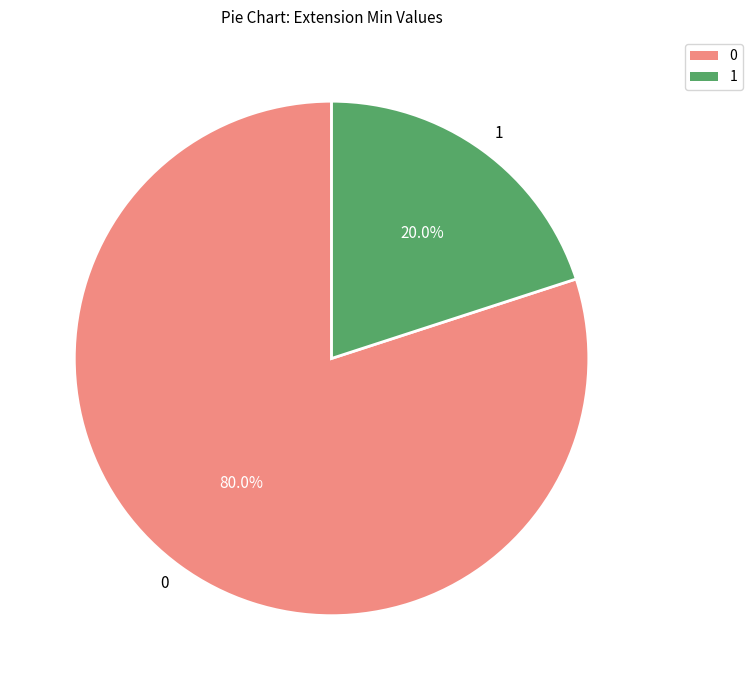

What is the largest slice in the pie chart?

0